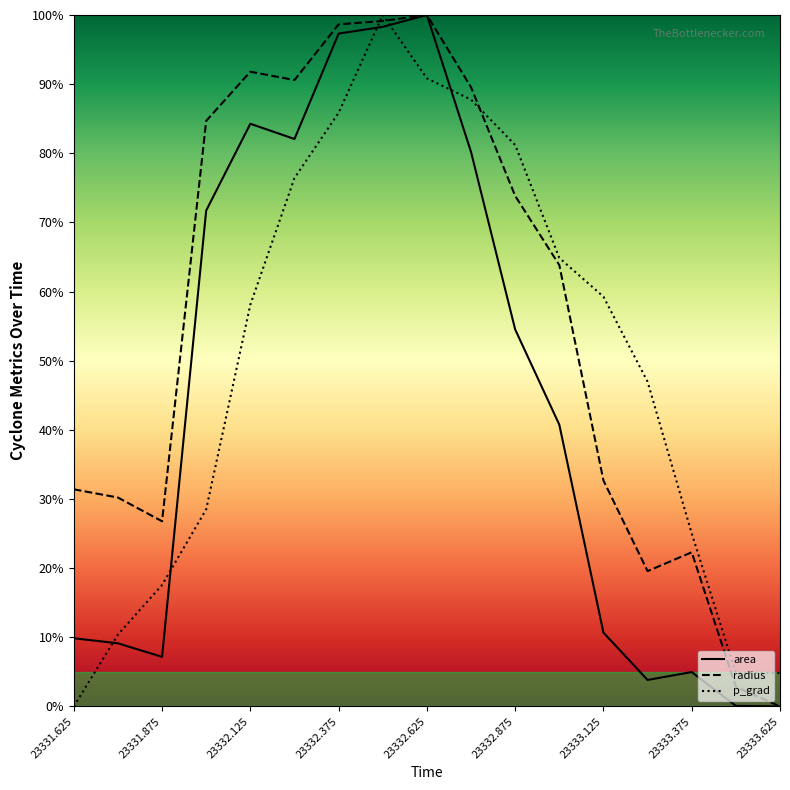

How many categories are shown in the chart?

17